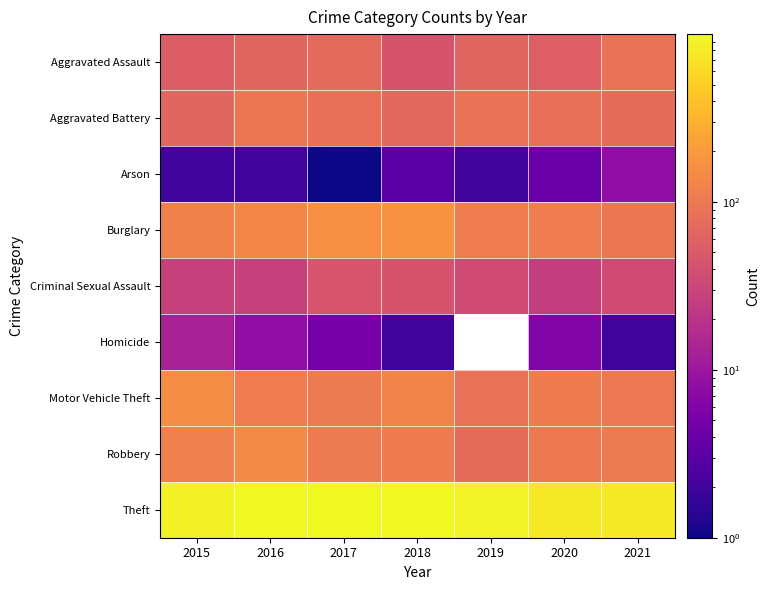

What is the average value of the Theft series?

902.4